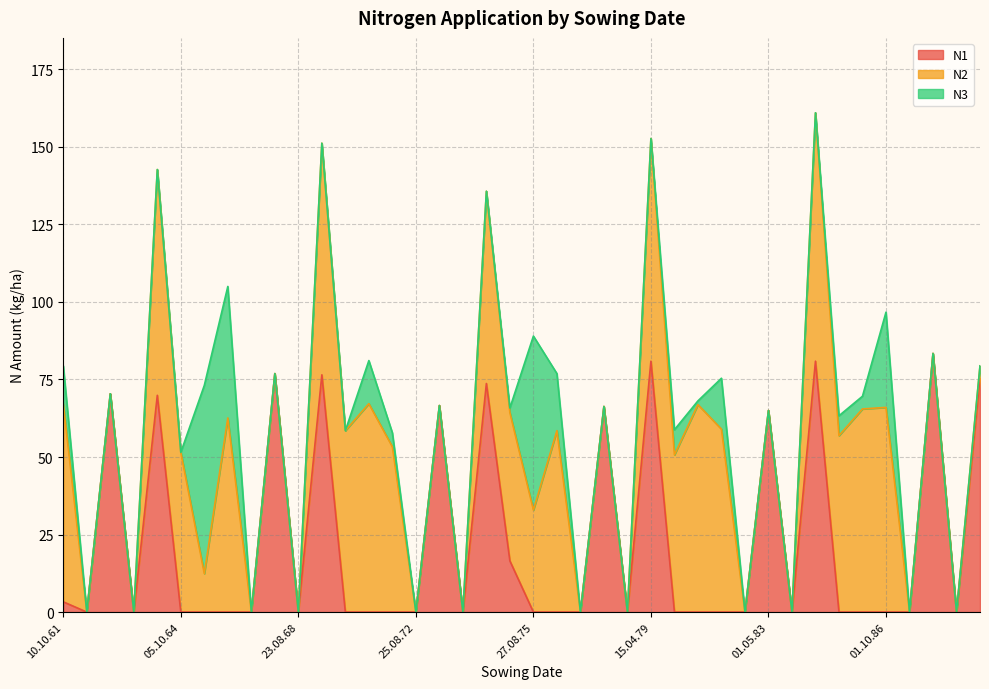

How many lines are shown in the chart?

3